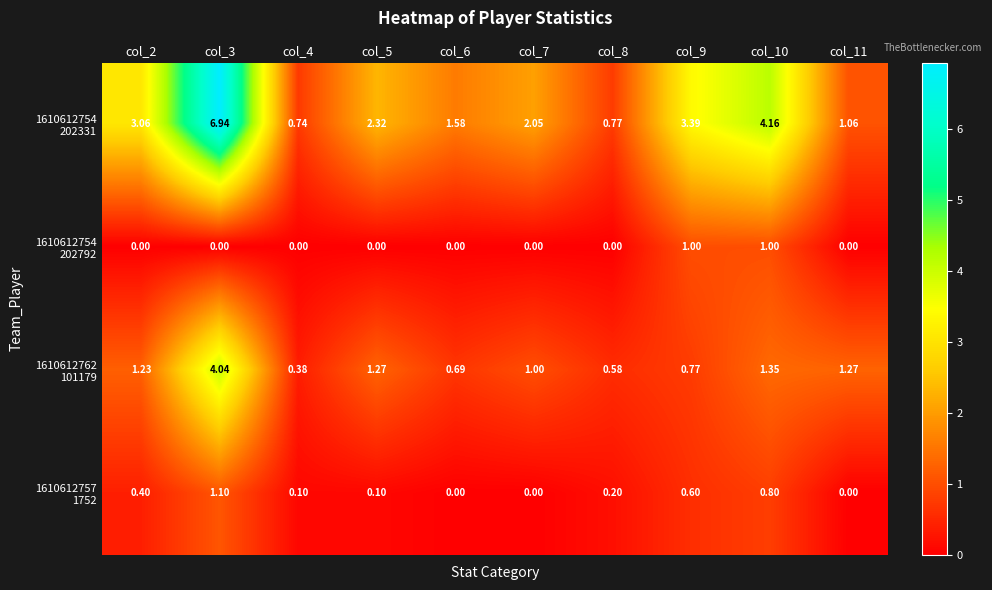

The value of 1610612762 101179 at col_4 is 0.6. True or false?

False